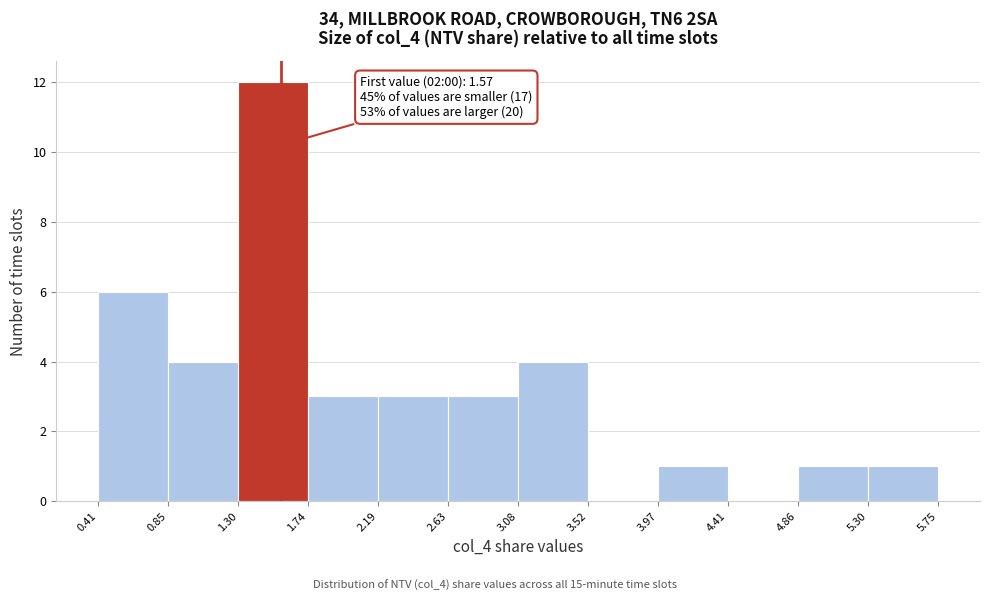

Over which range of the x-axis is the bar tallest?

1.30 to 1.74